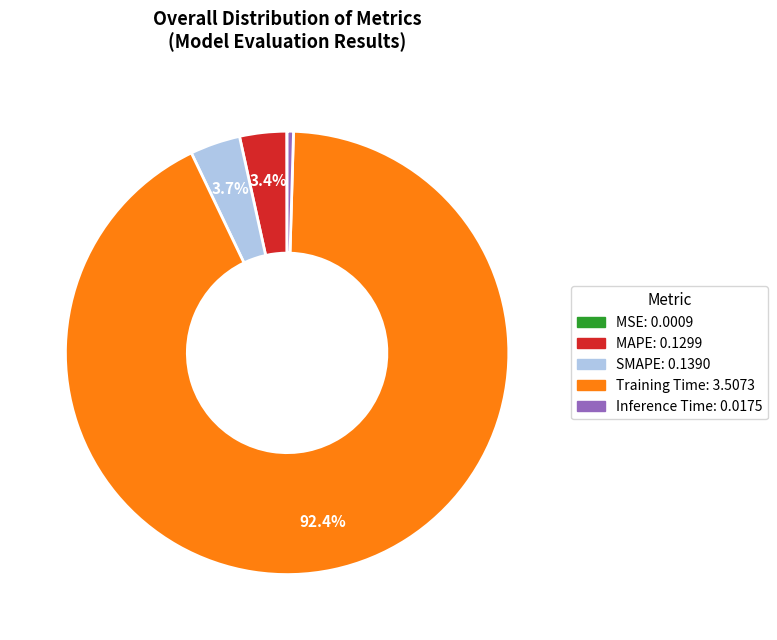

To the nearest percent, what portion does Training Time represent?

92%